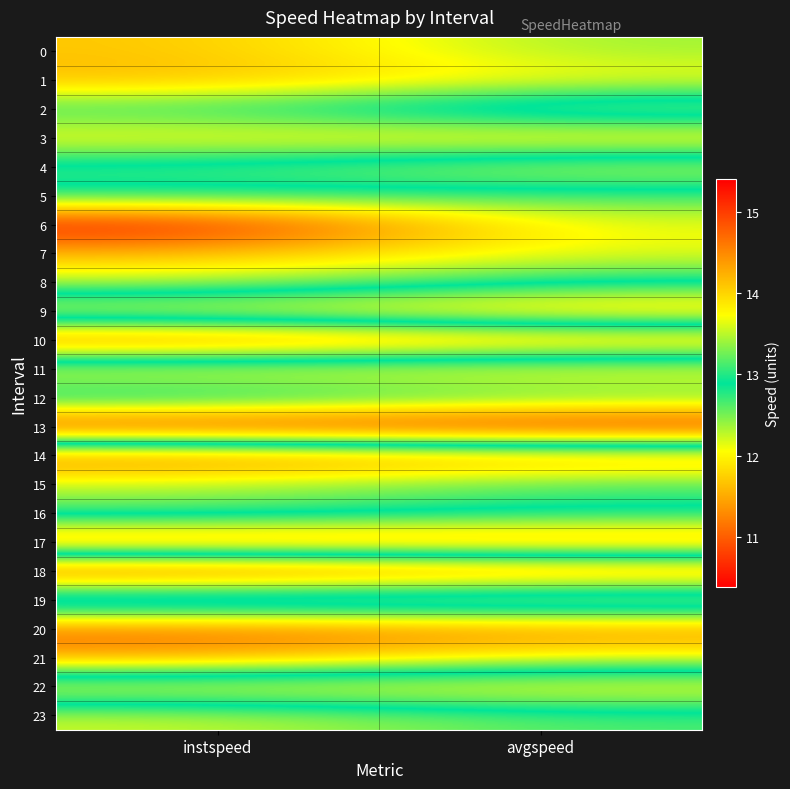

What is the greatest value displayed?

15.4